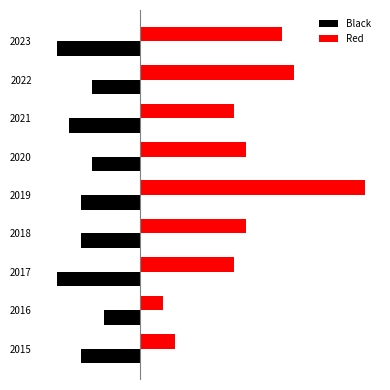

What are all the series names shown in the legend?

Black, Red